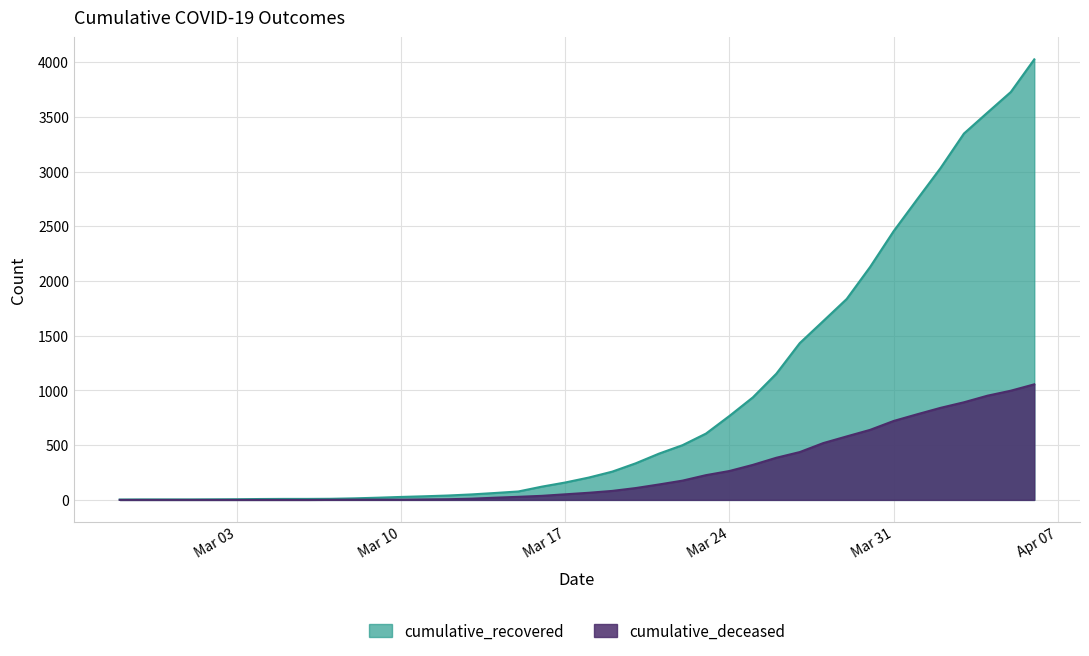

Rank the series by their maximum value, from lowest to highest.

cumulative_deceased, cumulative_recovered